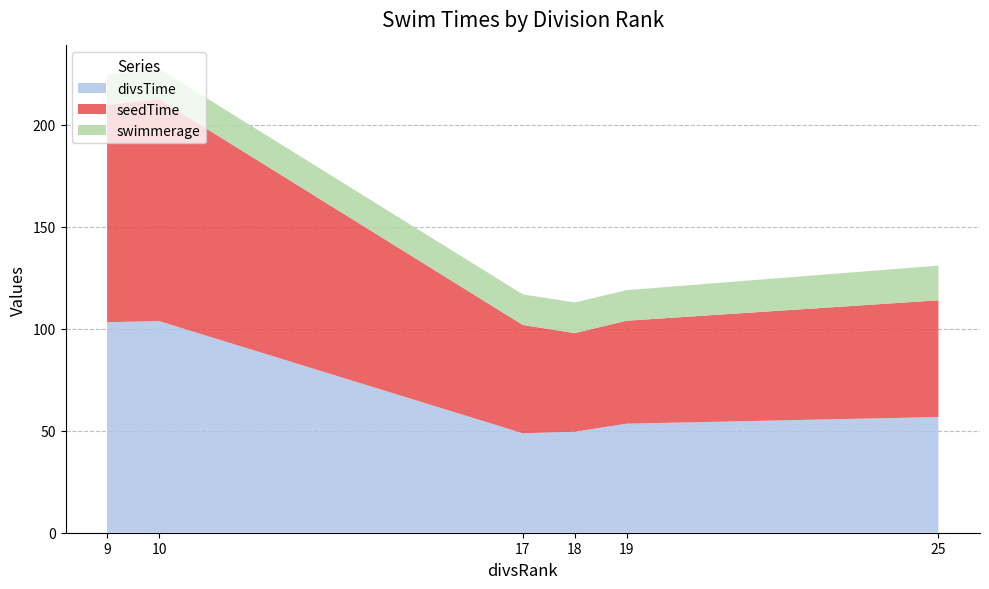

Reading left to right, what are all the values shown in this chart?

divsTime: 9=103.2	10=103.8	17=48.8	18=49.5	19=53.5	25=56.7
seedTime: 9=106.4	10=108.7	17=53.1	18=48.4	19=50.5	25=57.2
swimmerage: 9=15.0	10=15.0	17=15.0	18=15.0	19=15.0	25=17.0